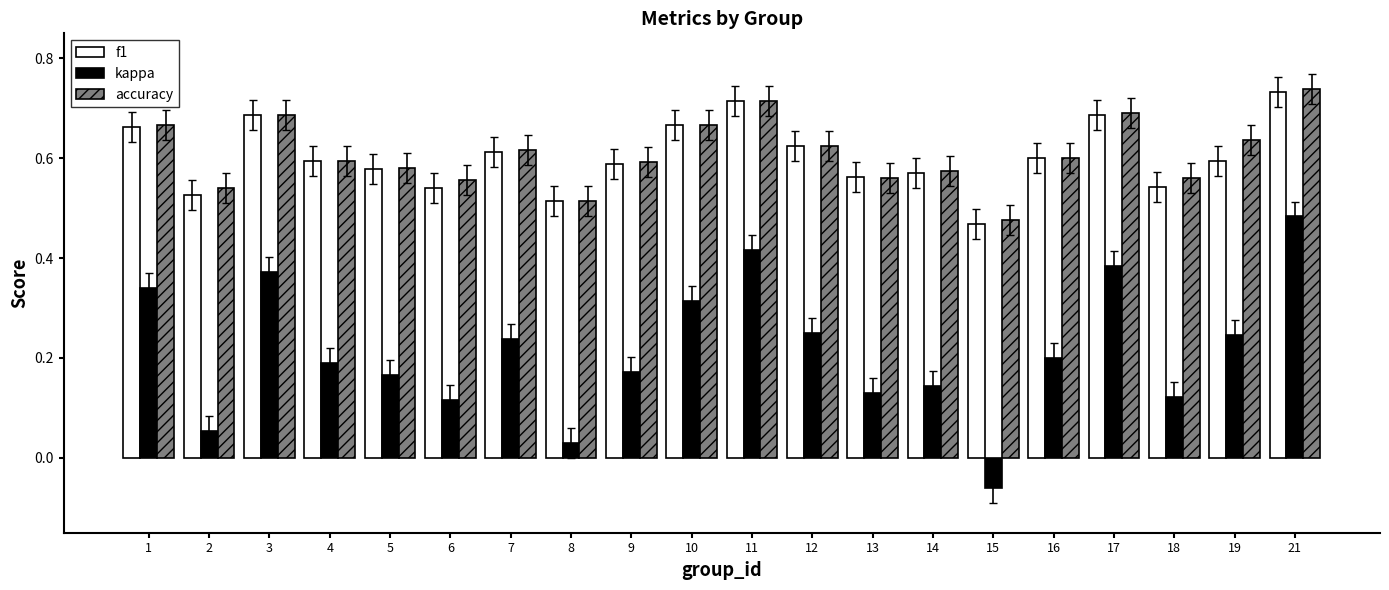

True or false: accuracy has a value of 0.6 at 6.

True